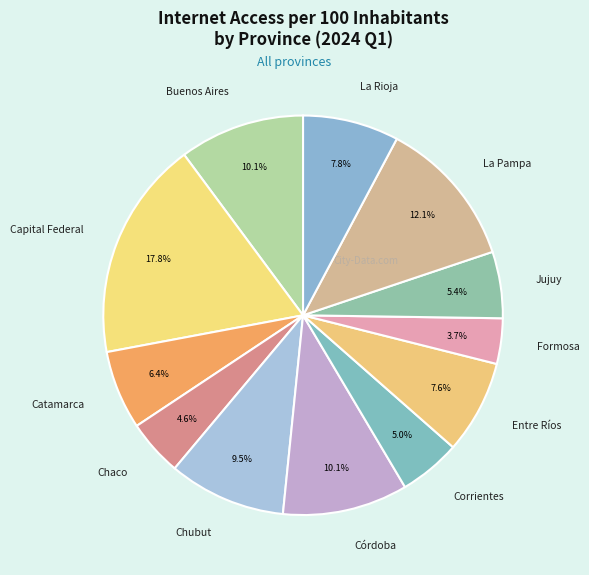

What is the ratio of the value at Capital Federal to the value at La Rioja?

2.3